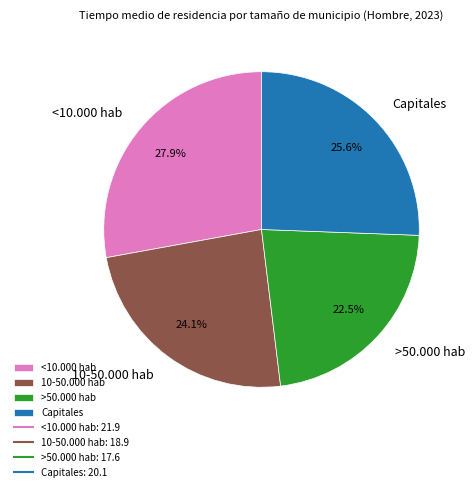

Rank the categories by value from highest to lowest.

<10.000 hab, Capitales, 10-50.000 hab, >50.000 hab